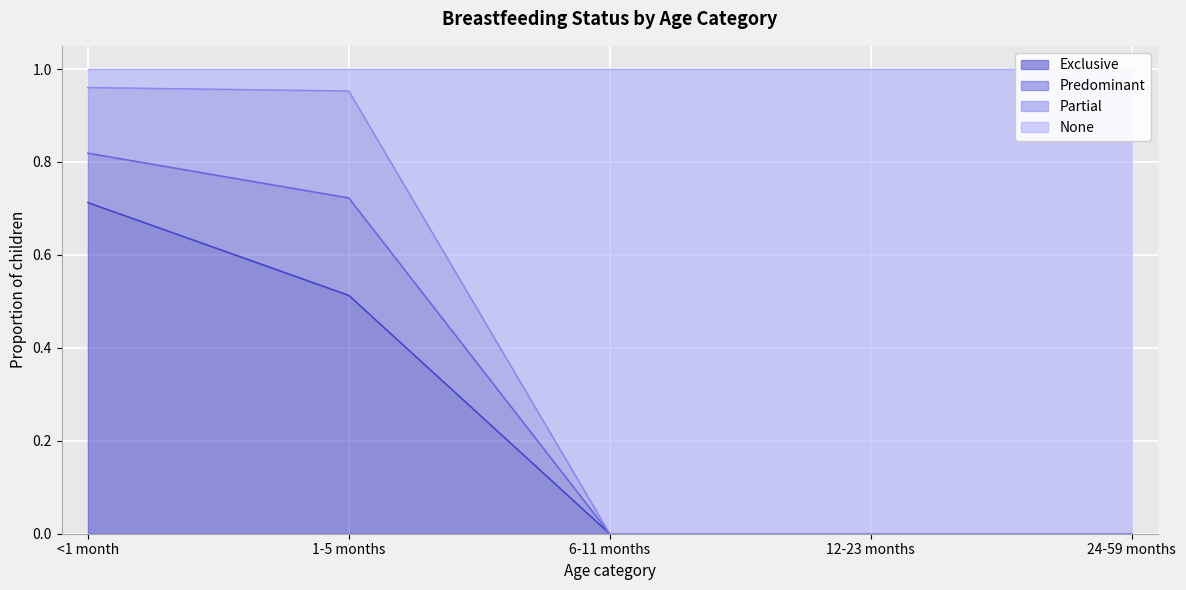

The Exclusive series shows 0.0 at 24-59 months. True or false?

True